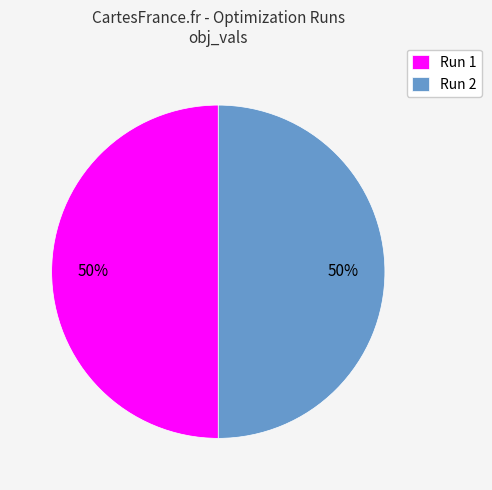

The Run 1 slice represents 40% of the pie. True or false?

False